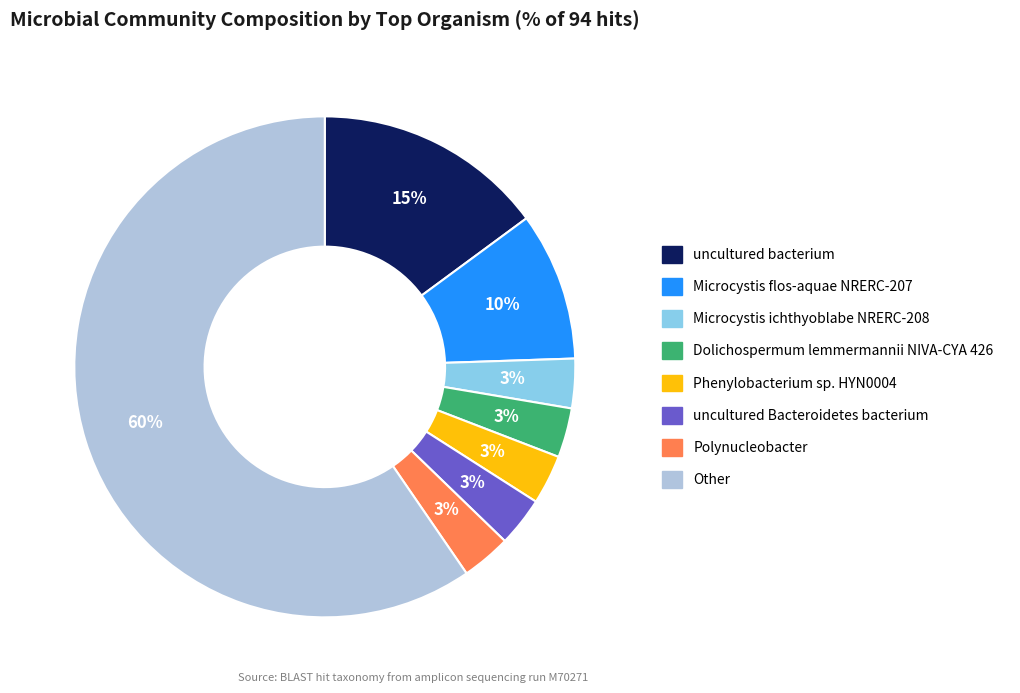

Which has a higher value, Other or Polynucleobacter?

Other